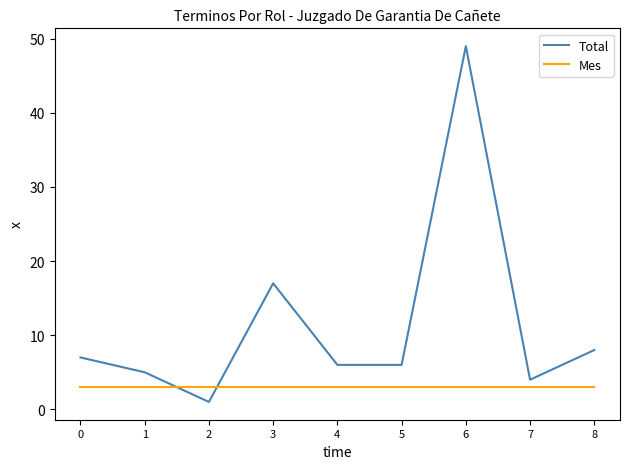

Which series has the largest range (max minus min)?

Total